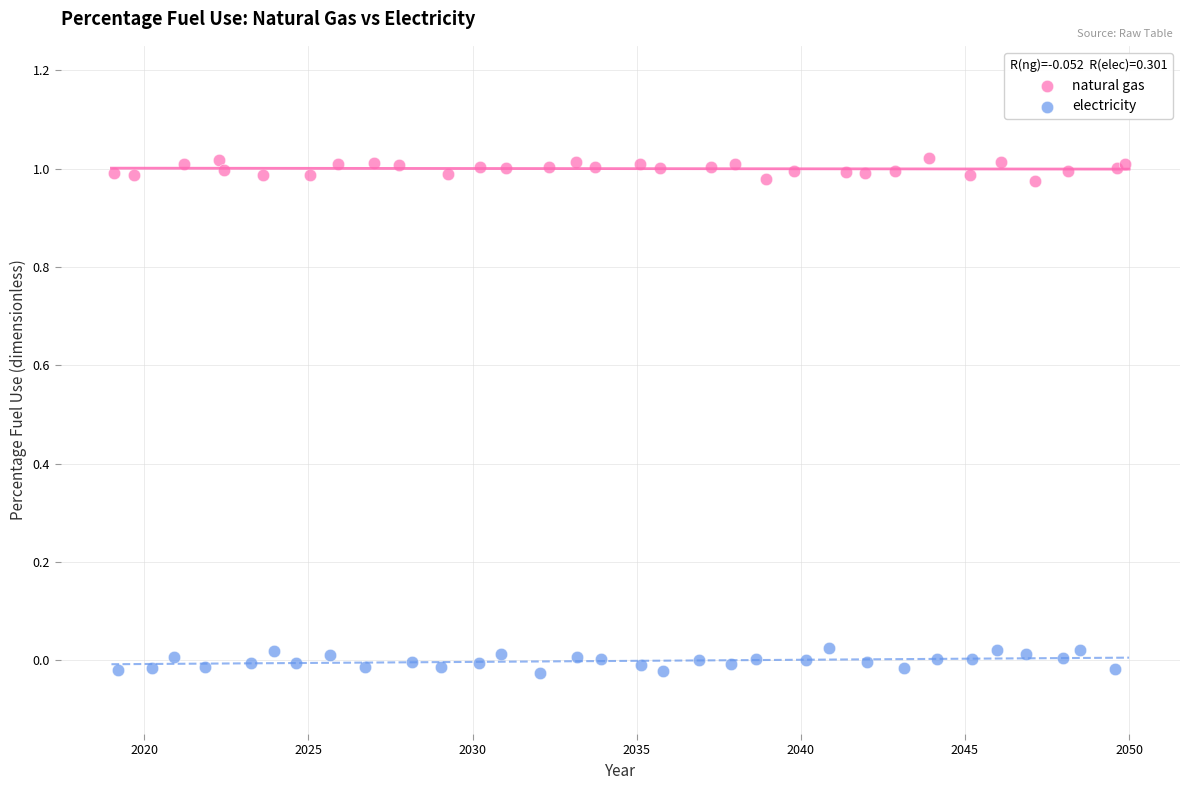

Which series reaches the maximum Y coordinate?

natural gas